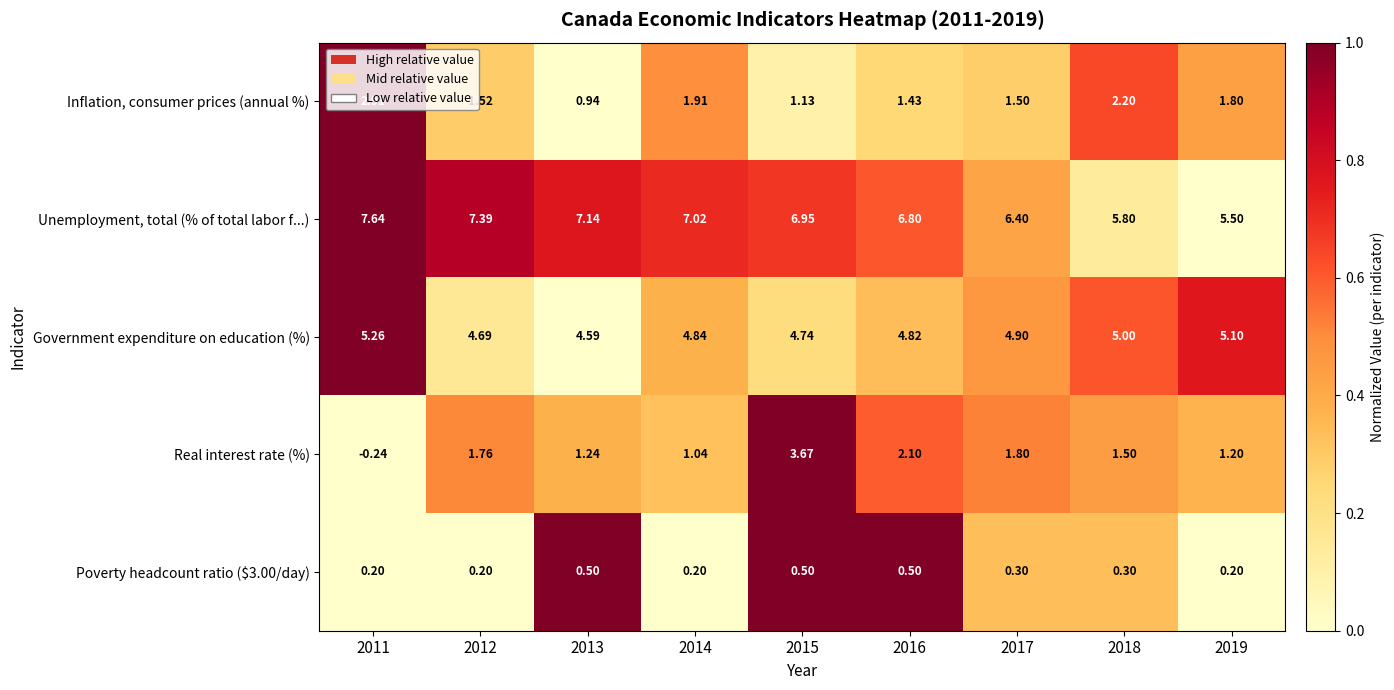

Between 2016 and 2018, which series saw the biggest shift?

Unemployment, total (% of total labor f...)